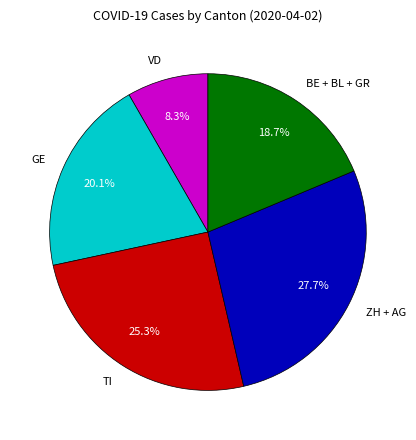

How many slices are in this pie chart?

5